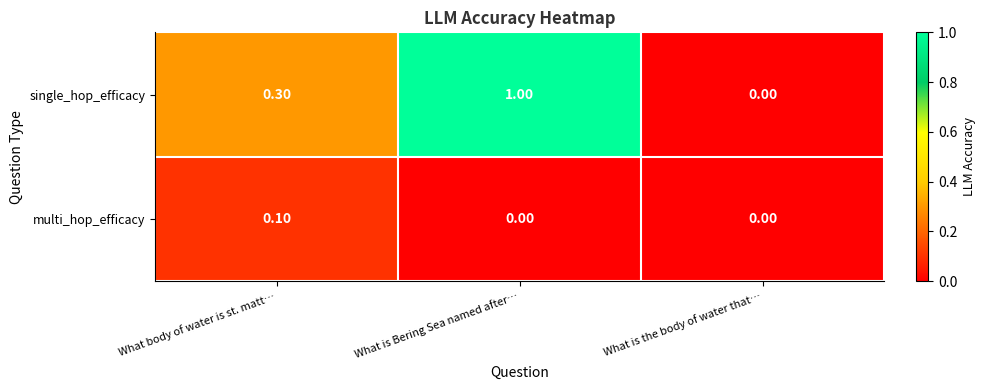

At which category is the sum across all series the highest?

What is Bering Sea named after…